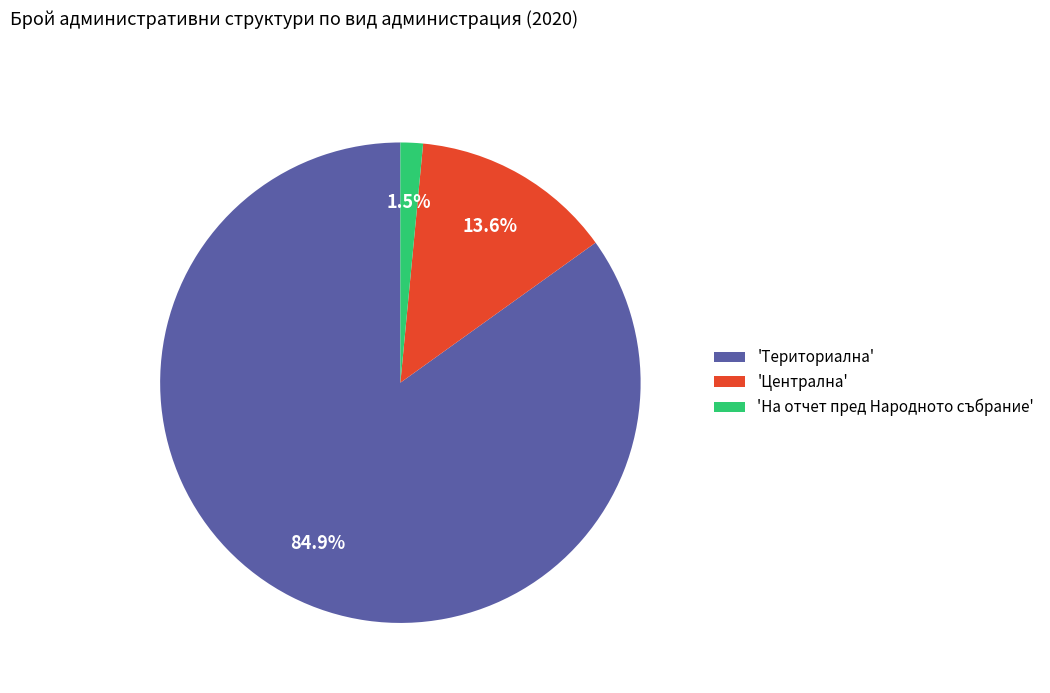

Does any single category account for the majority?

Yes